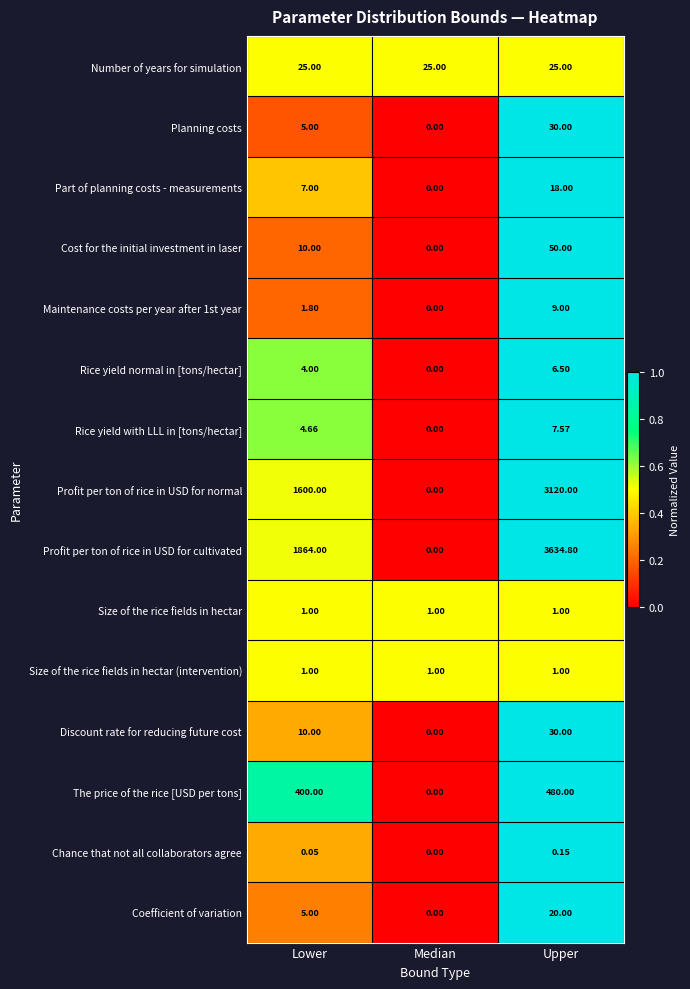

At which category does the chart reach its minimum across all series?

Median